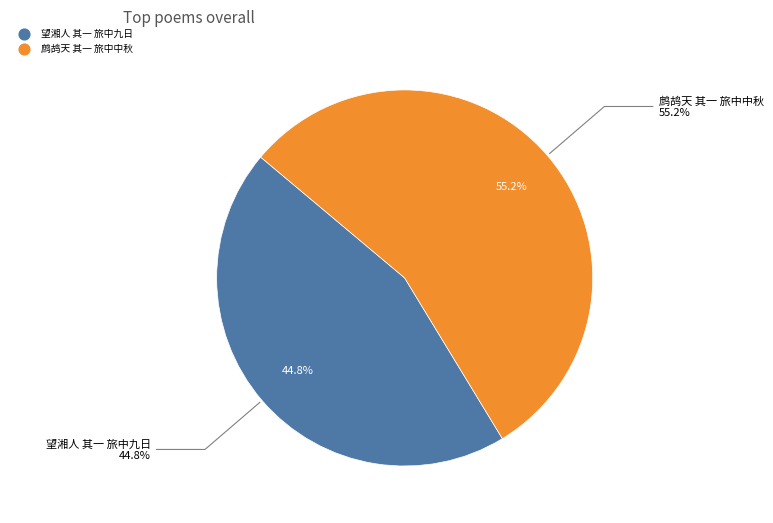

Does any single category account for the majority?

Yes